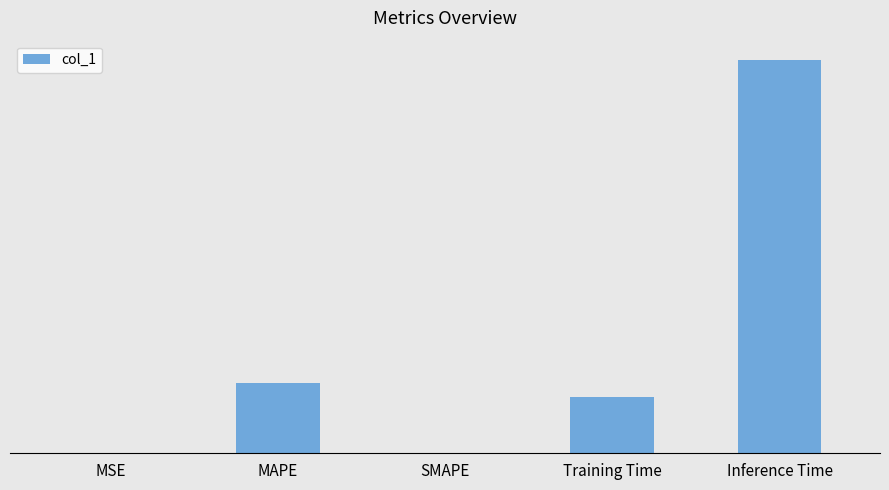

What is the difference between the values at Training Time and SMAPE?

0.1